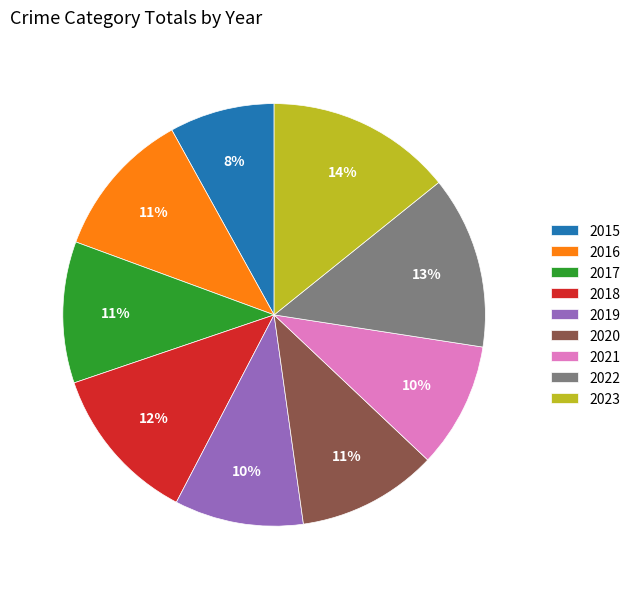

What is the ratio of the value at 2018 to the value at 2016?

1.1